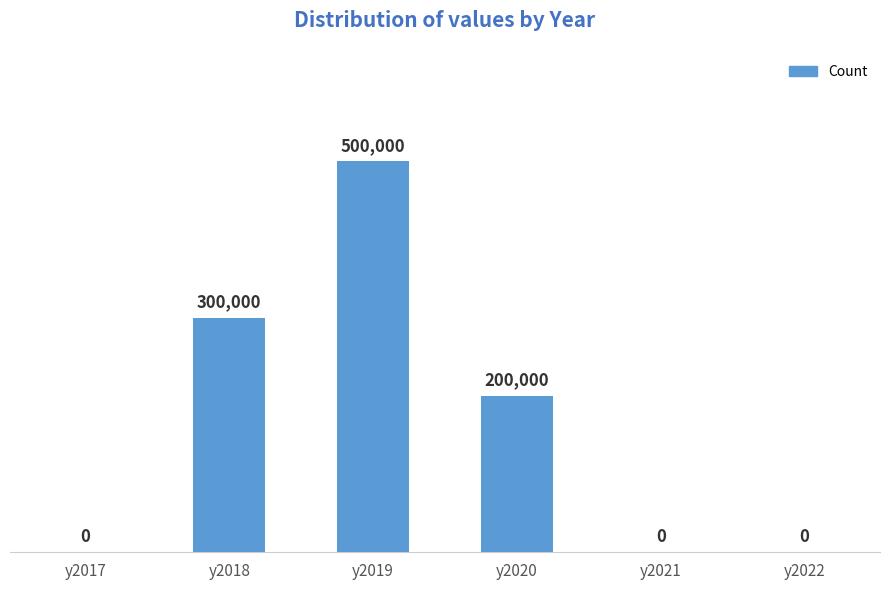

What is the change in value from y2020 to y2022?

-200000